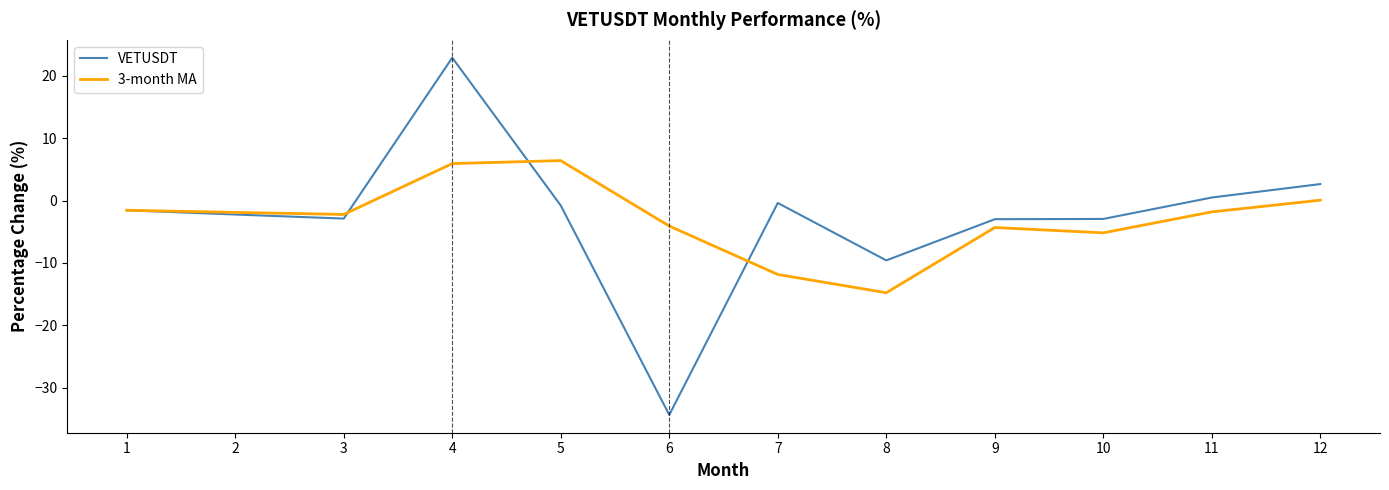

Is it true that 3-month MA equals -5.2 at 10?

True